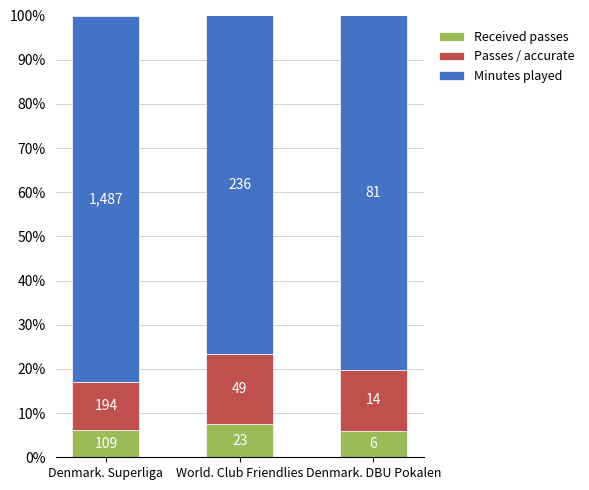

Rank the series by their maximum value, from highest to lowest.

Minutes played, Passes / accurate, Received passes